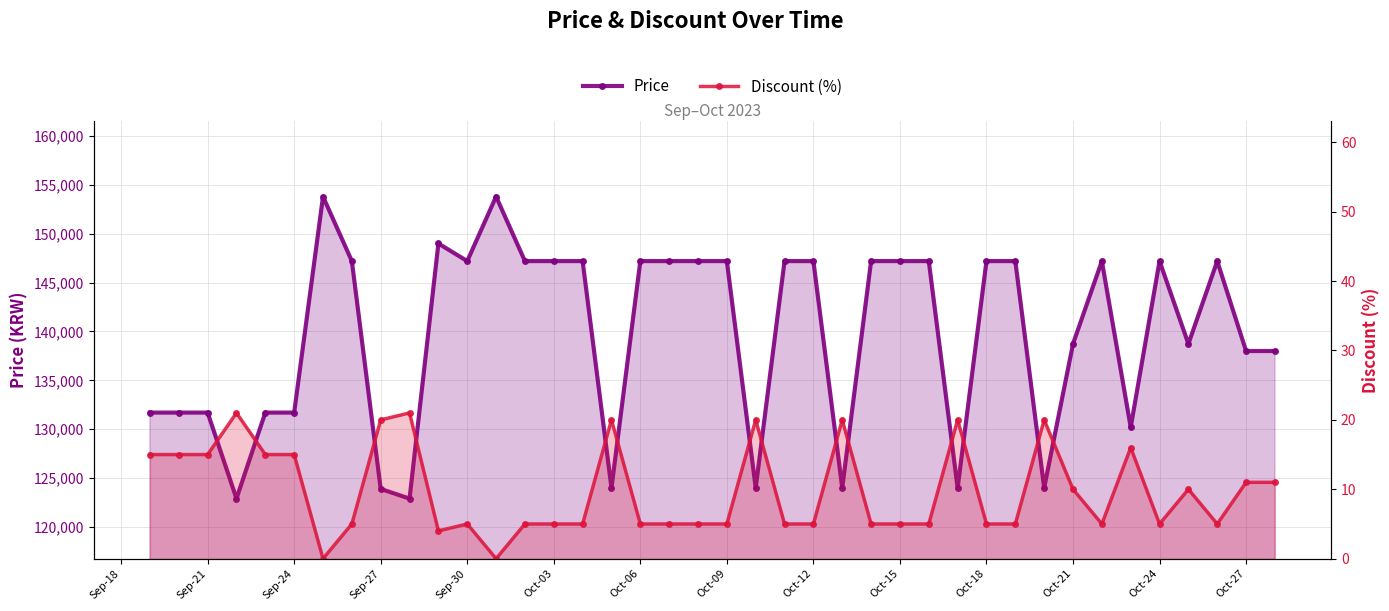

How many lines are shown in the chart?

2